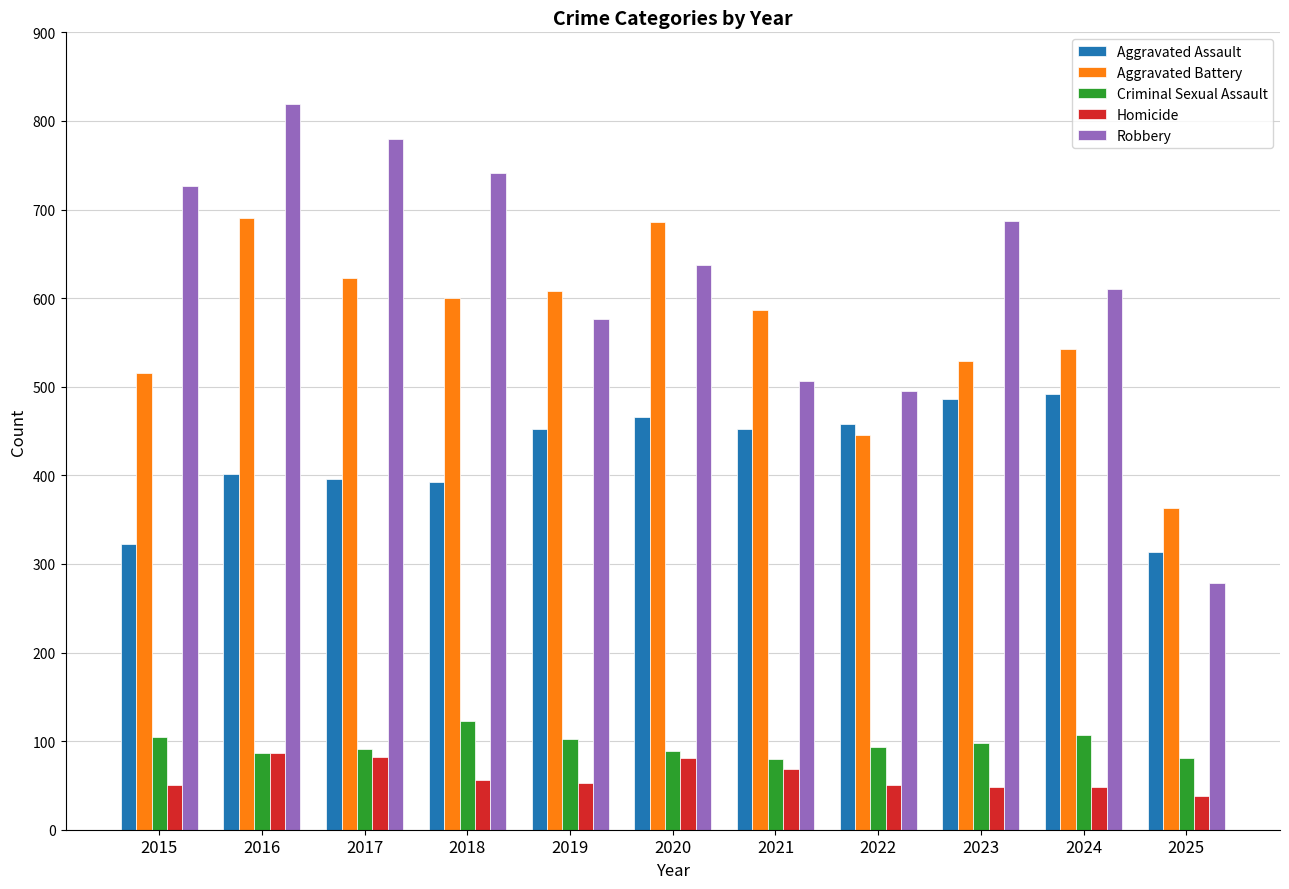

Are the bars grouped side by side (vs. stacked)?

Yes